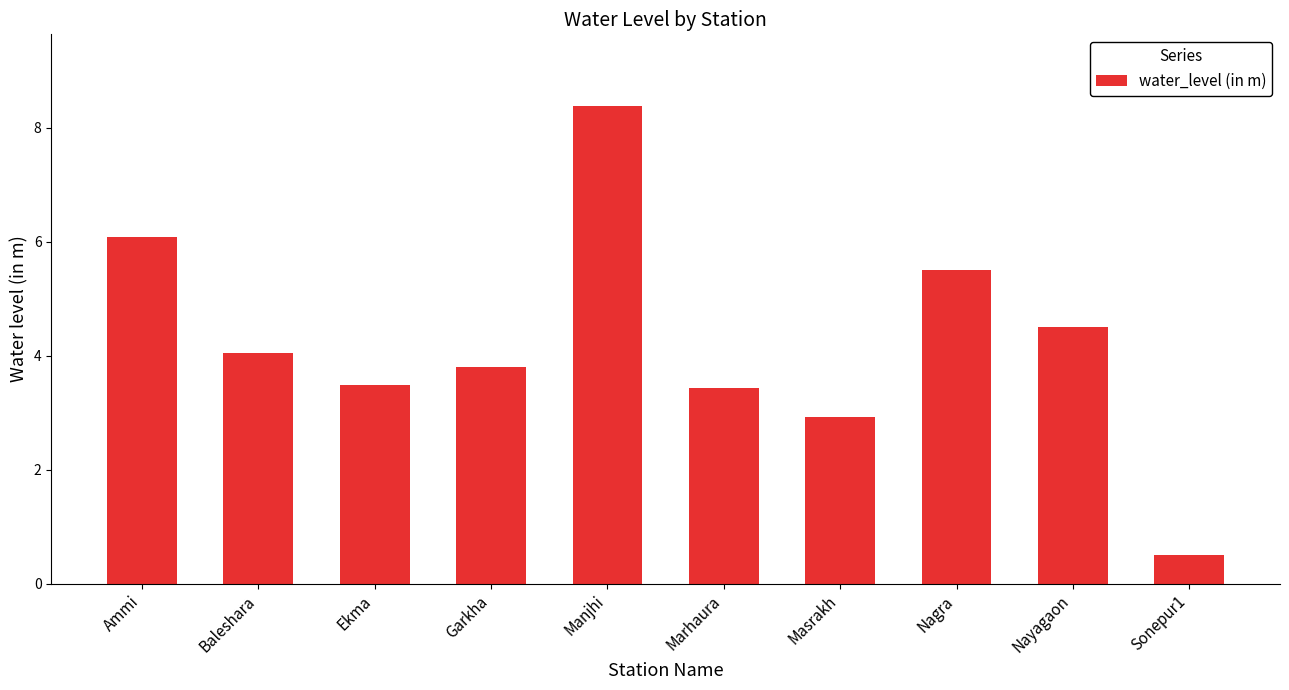

What position from the right is Ekma?

8